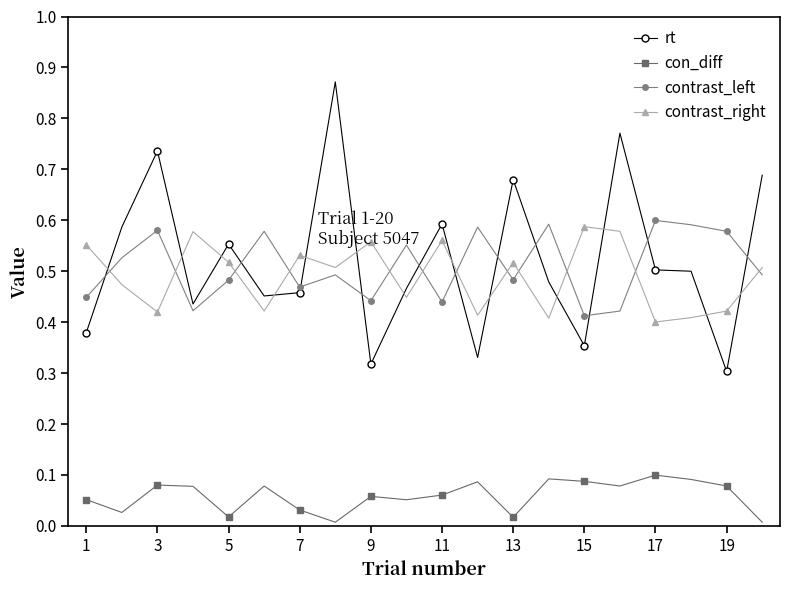

In con_diff, how many points are lower than both neighbors (excluding endpoints)?

6